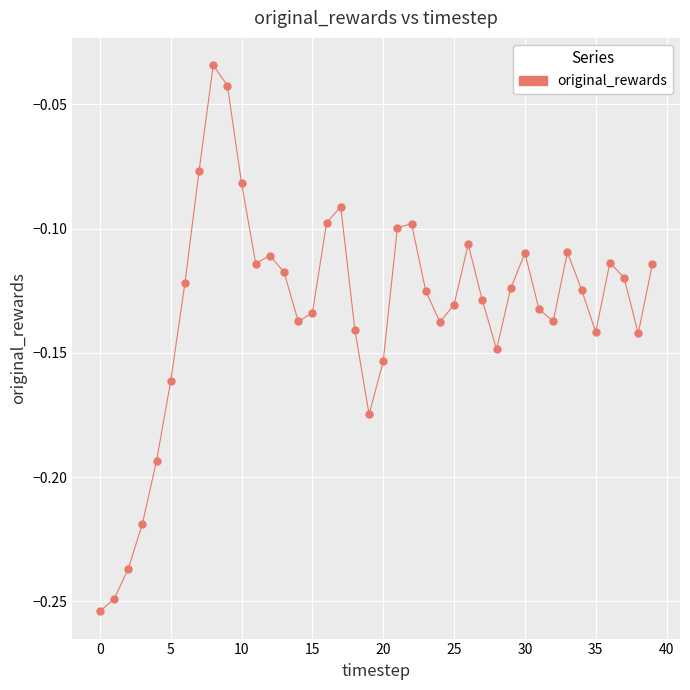

How many points are shown in the scatter plot?

40